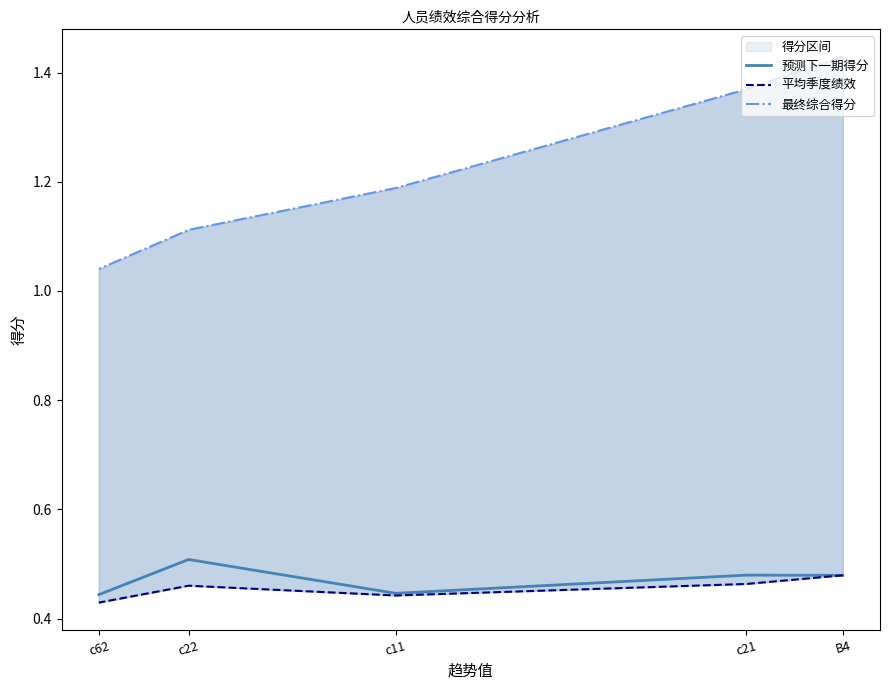

Is the value of 预测下一期得分 at c22 greater than the value of 平均季度绩效 at B4?

Yes